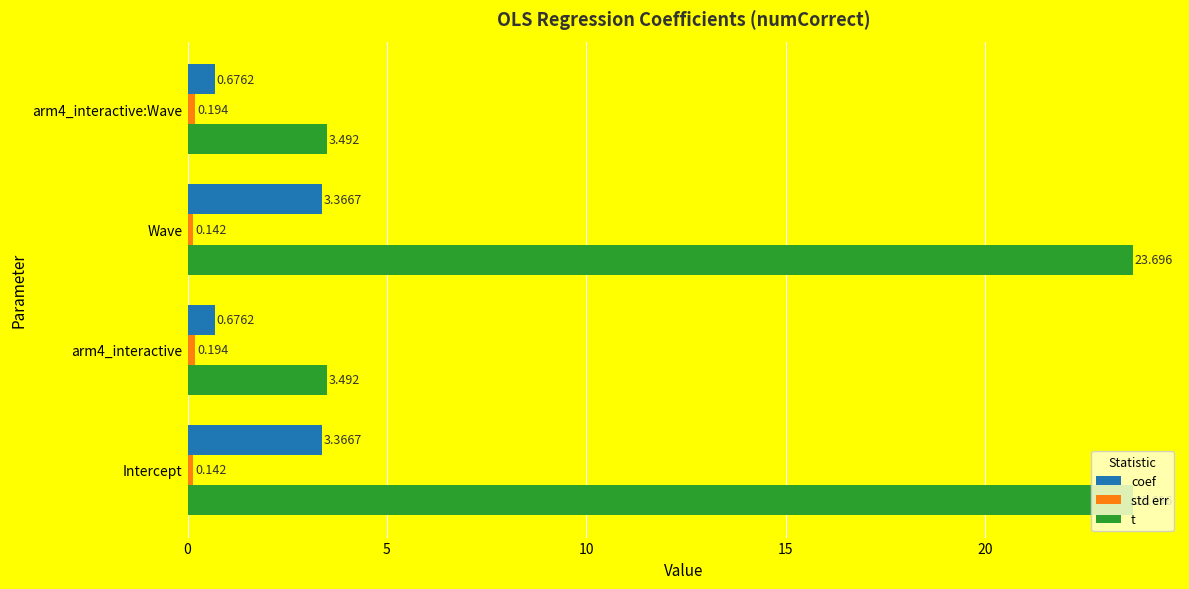

Which series has the widest spread of values?

t